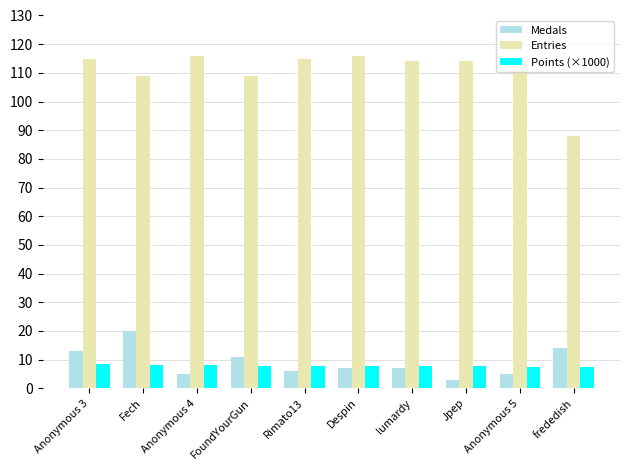

What are all the series names shown in the legend?

Medals, Entries, Points (×1000)